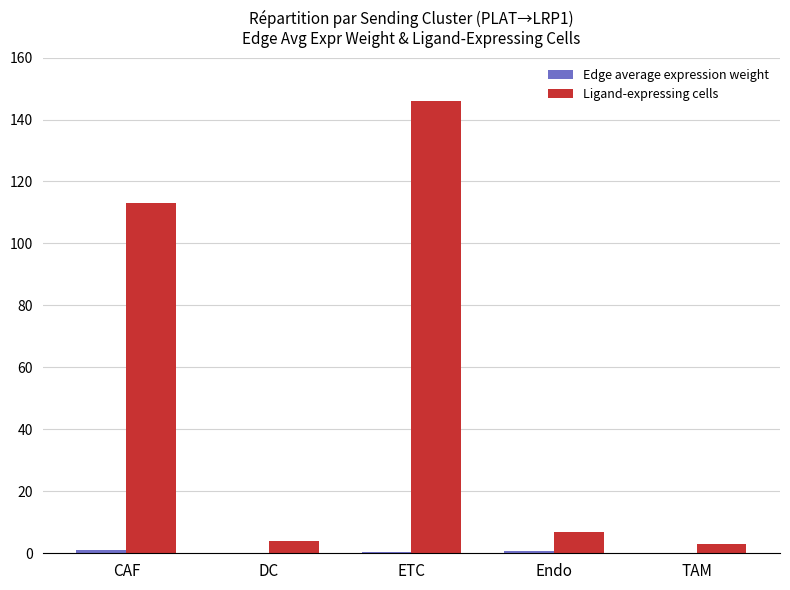

Is it true that Ligand-expressing cells equals 146.0 at ETC?

True